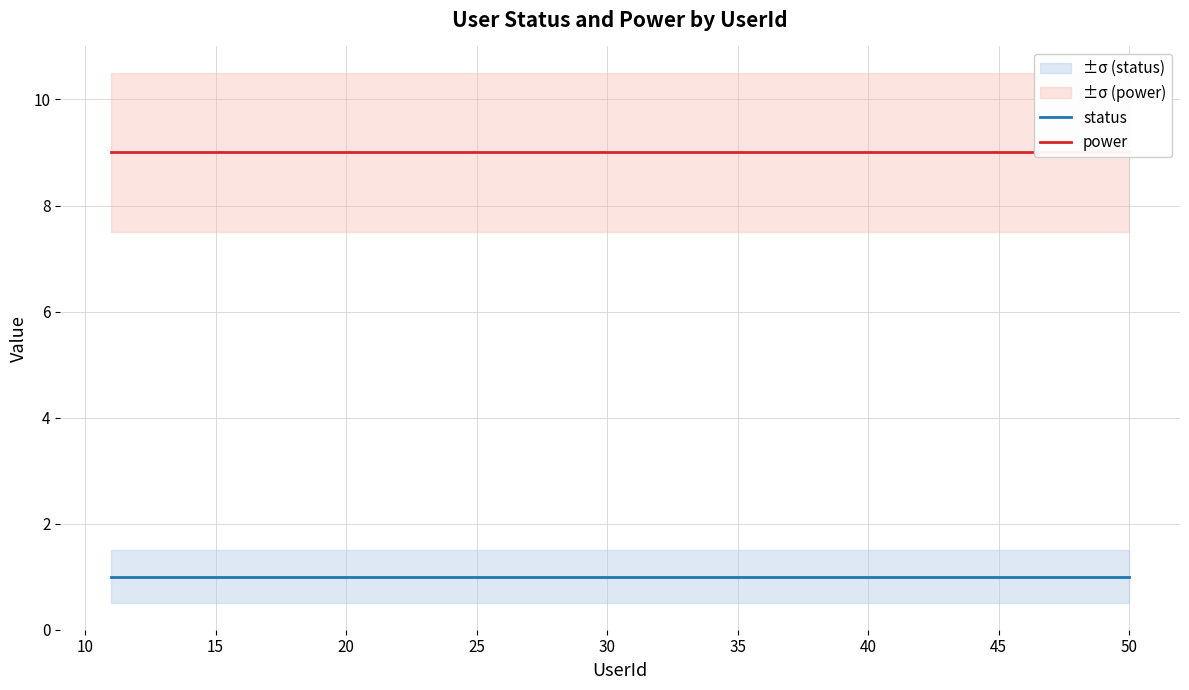

Rank the series by their maximum value, from highest to lowest.

power, status